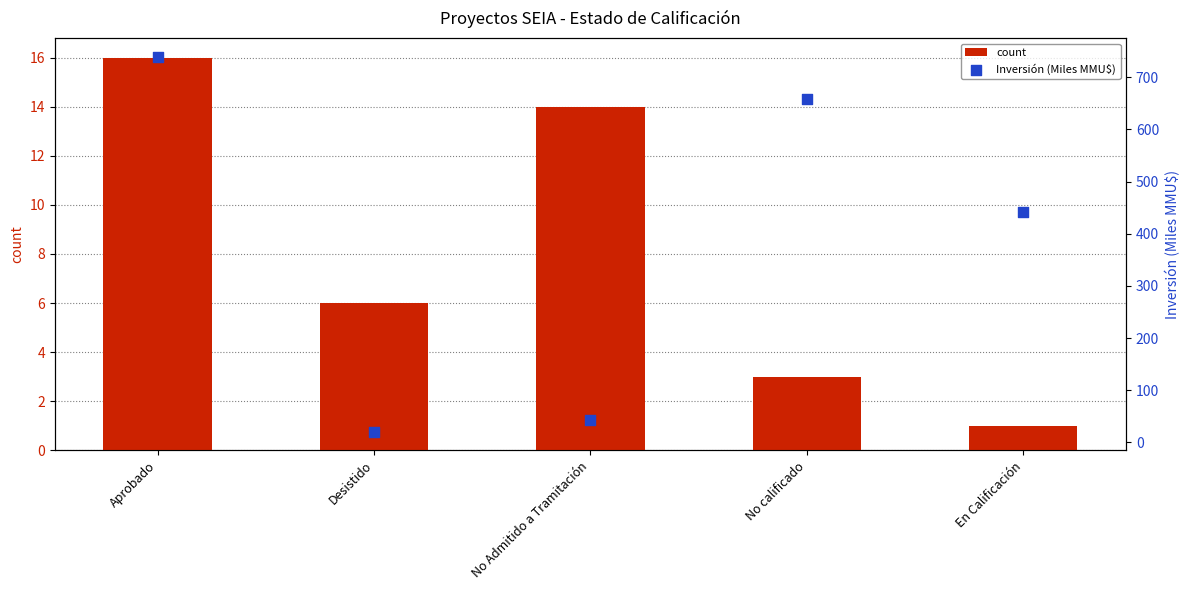

Which series has the largest Y range (max minus min)?

Inversión (Miles MMU$)